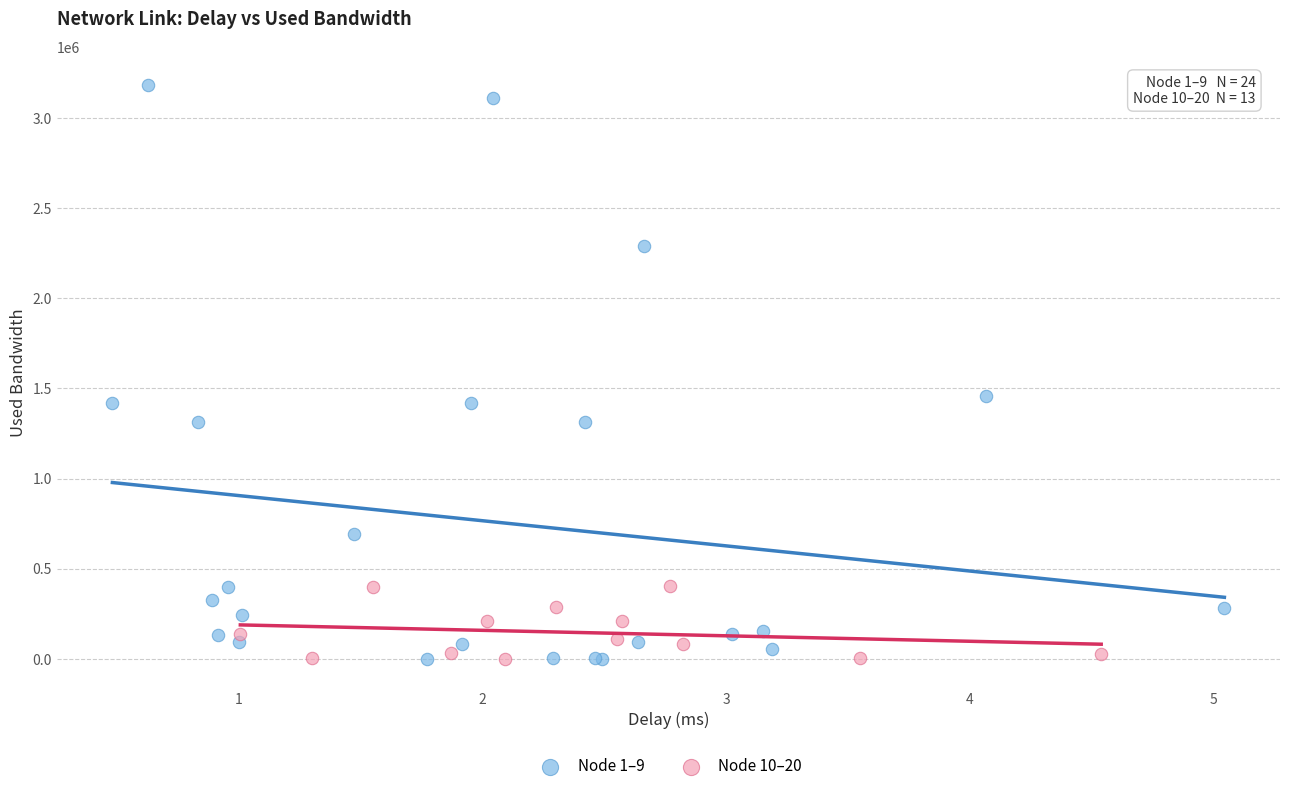

Which series reaches the maximum Y coordinate?

Node 1–9